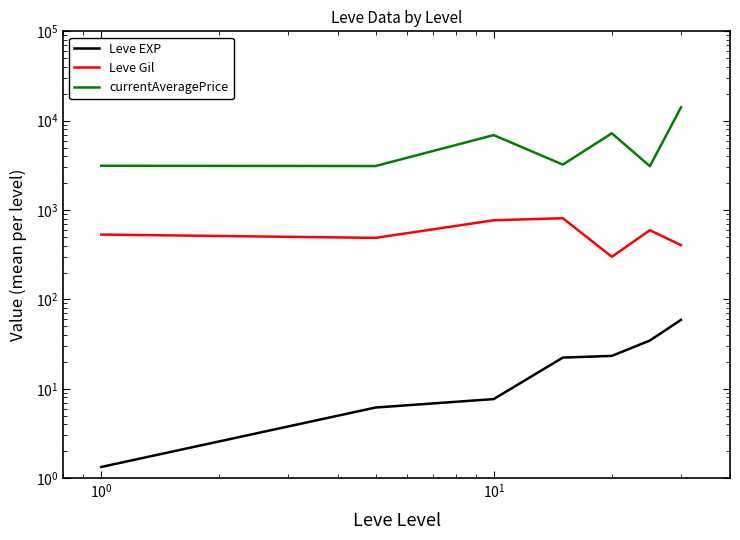

How many categories are shown in the chart?

7